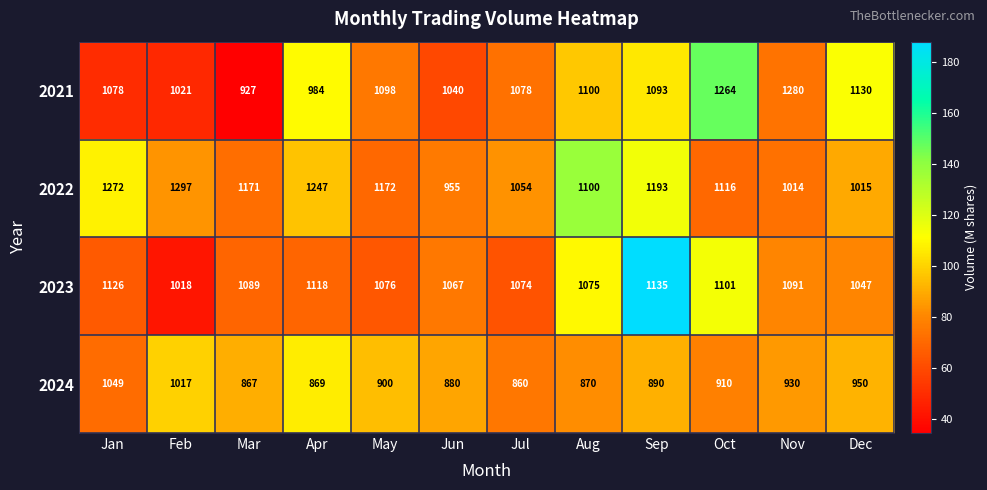

What is the total value across all series at Oct?

4391